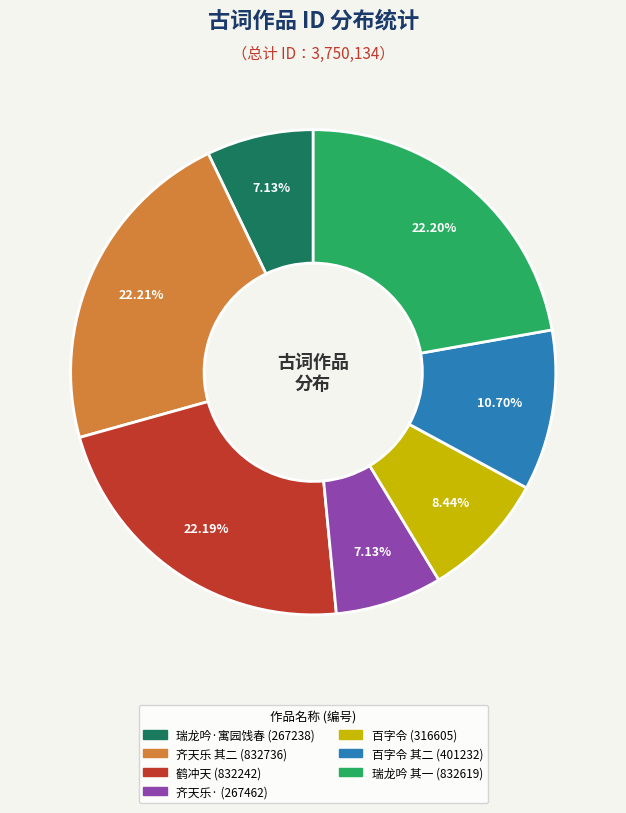

How many slices are in this pie chart?

7